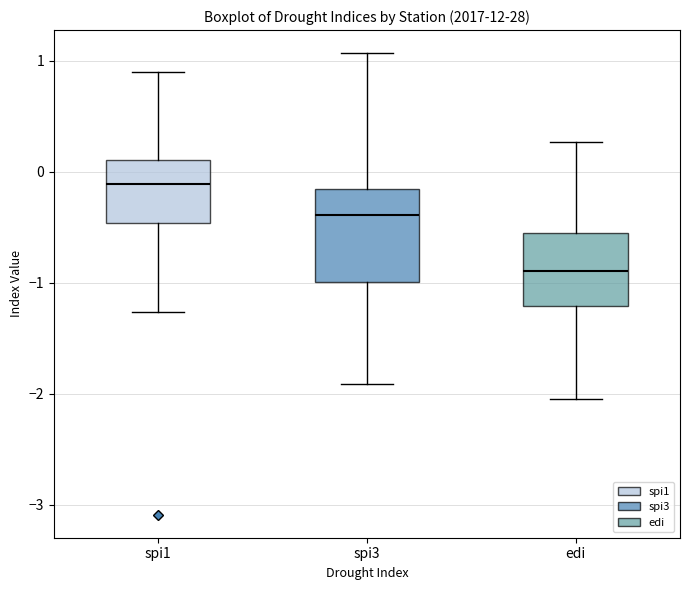

Where does the upper whisker of the box for spi3 end on the y-axis? The values are not printed on the chart, so give them approximately, as read against the axis.

1.1